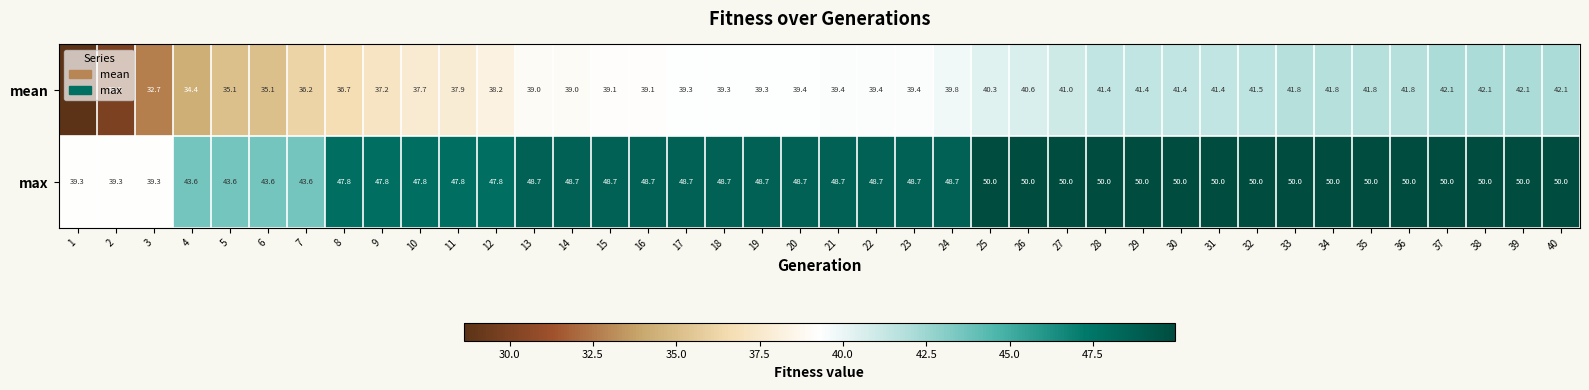

Is the value of max at 9 greater than the value of mean at 27?

Yes